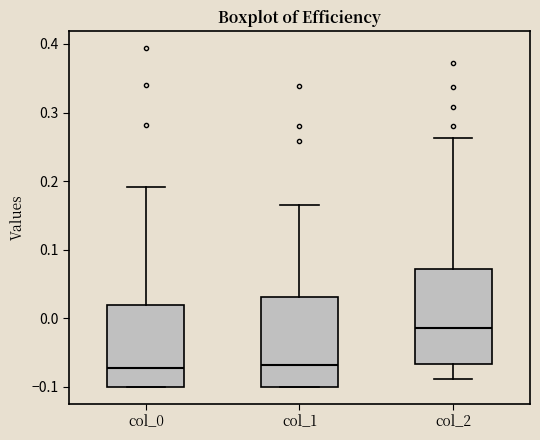

Reading left to right, transcribe this box plot: for each box, give where its median line is, the range the box spans, and where its two whiskers end, as read against the y-axis. The values are not printed on the chart, so give them approximately, as read against the axis.

col_0: median -0.07, box -0.10 to 0.02, whiskers -0.10 to 0.19
col_1: median -0.07, box -0.10 to 0.03, whiskers -0.10 to 0.16
col_2: median -0.01, box -0.07 to 0.07, whiskers -0.09 to 0.26